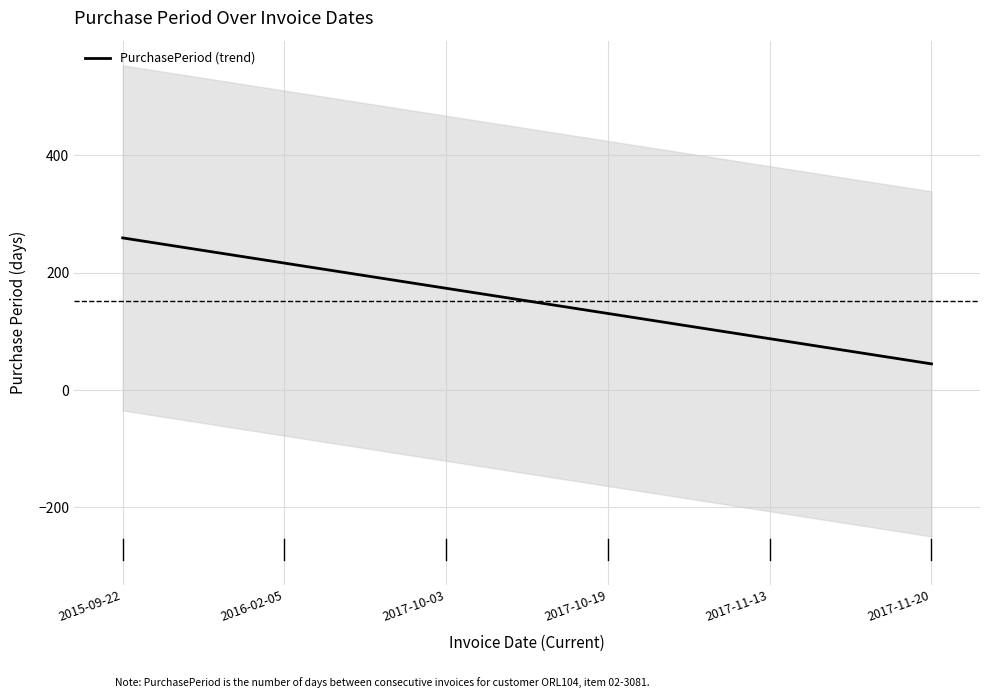

True or false: there are more than 0 points higher than both neighbors.

False